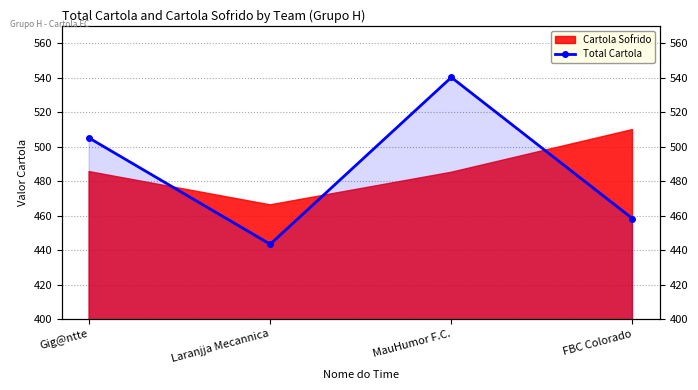

Which has a higher value, MauHumor F.C. or Gig@ntte?

MauHumor F.C.